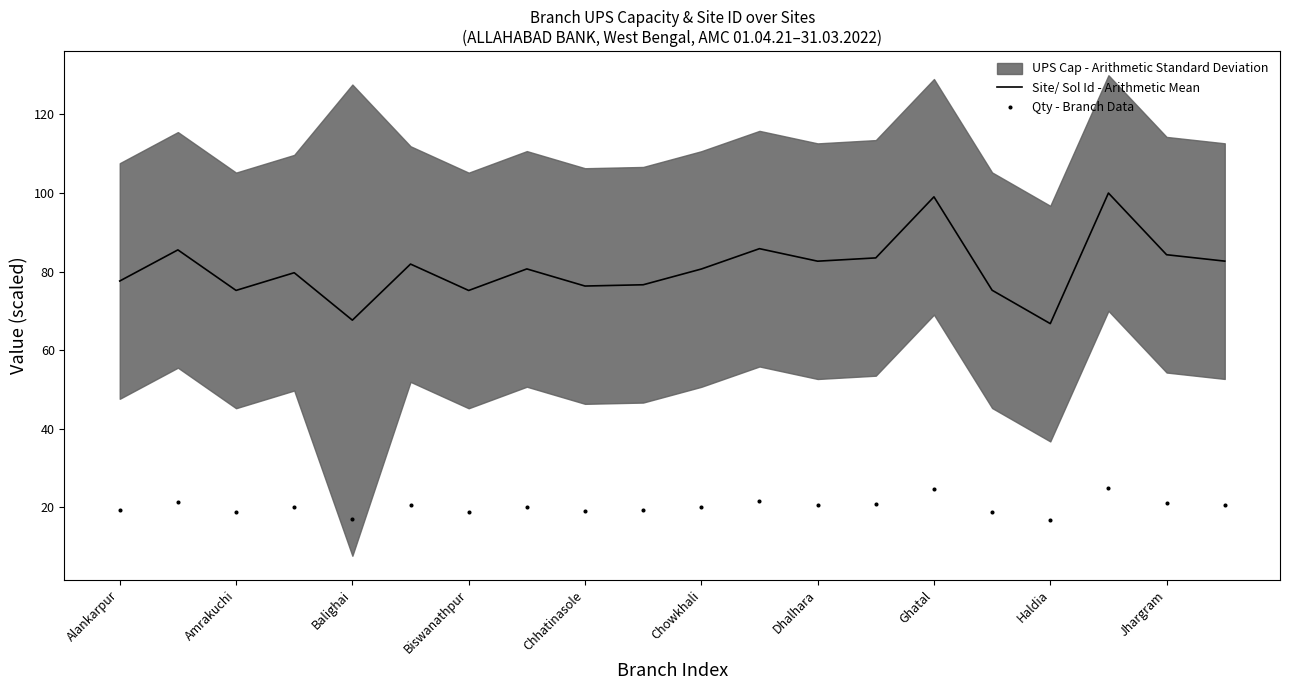

What is the highest value of the Site/ Sol Id - Arithmetic Mean series?

100.0